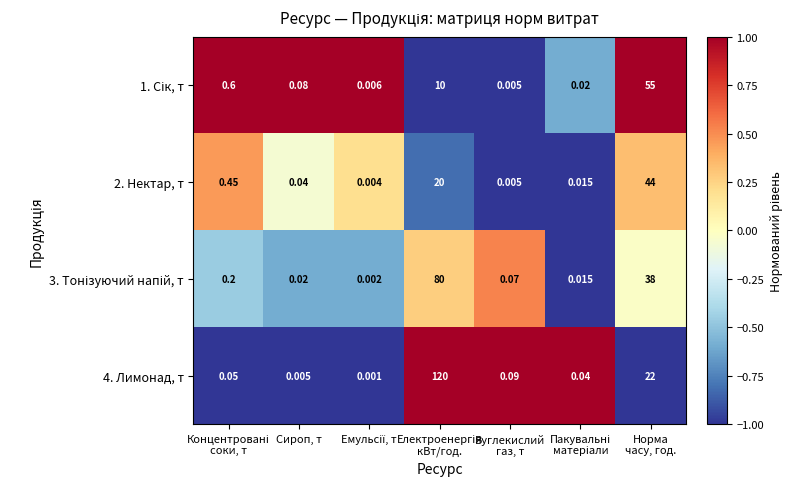

How many categories are shown in the chart?

7